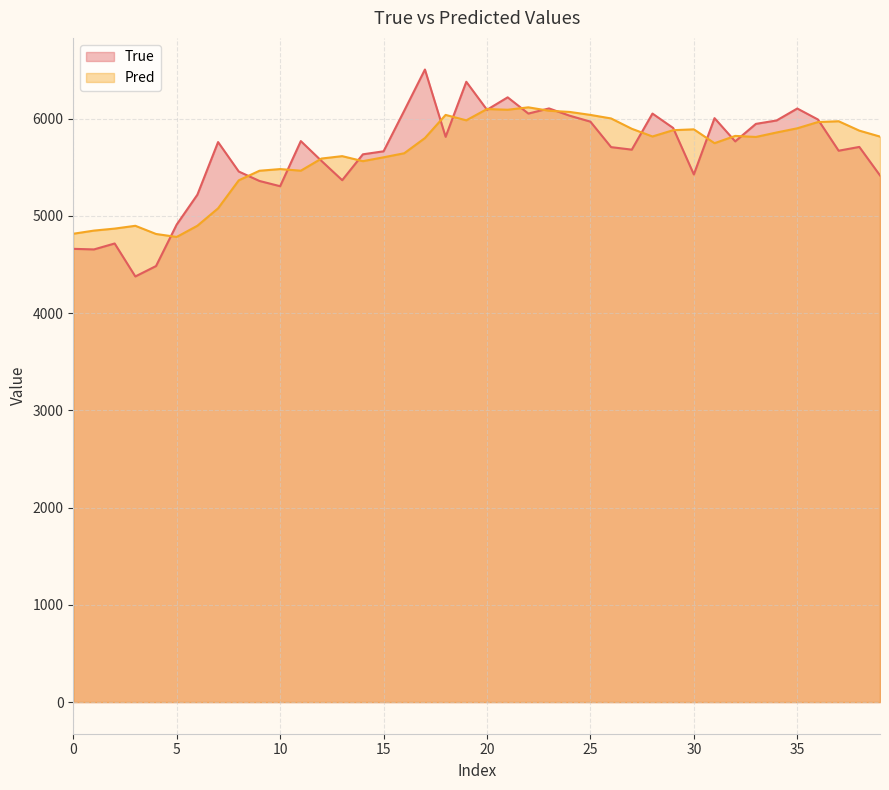

How many categories are shown in the chart?

40